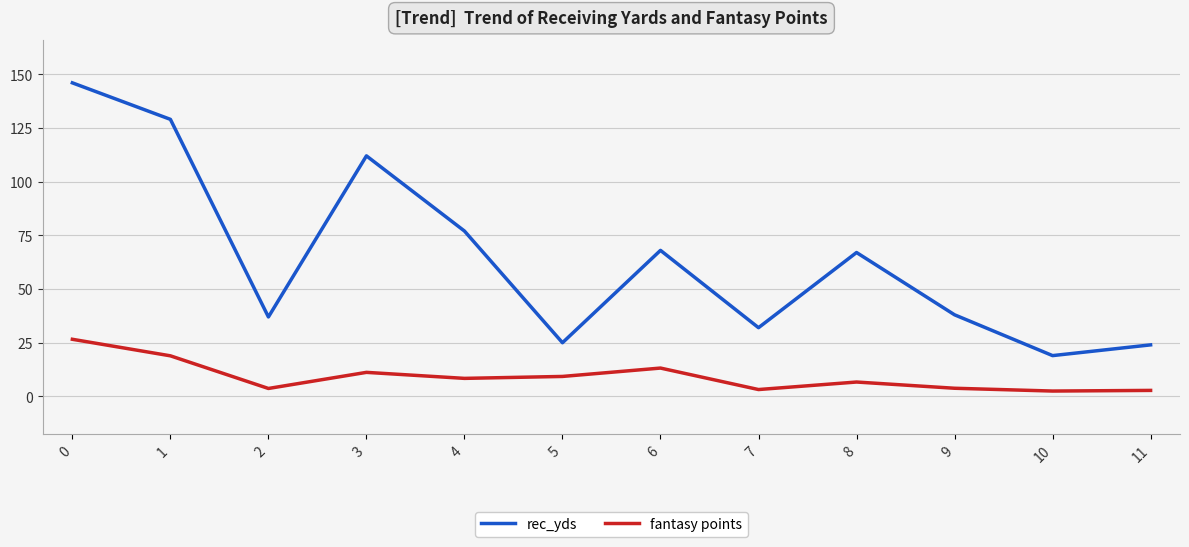

True or false: rec_yds and fantasy points intersect in this chart.

False